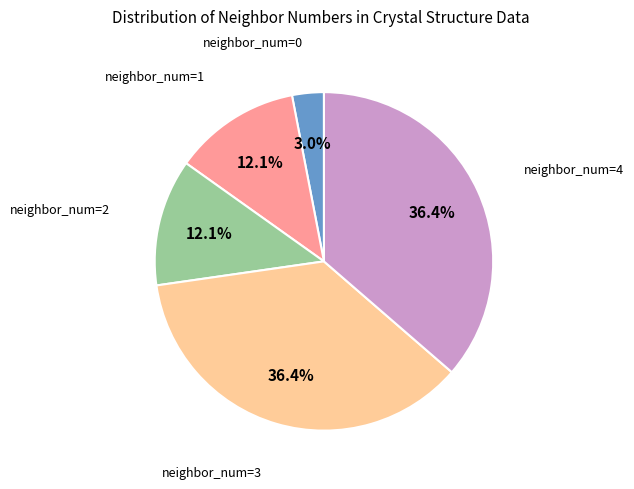

Is there a majority slice in this chart?

No